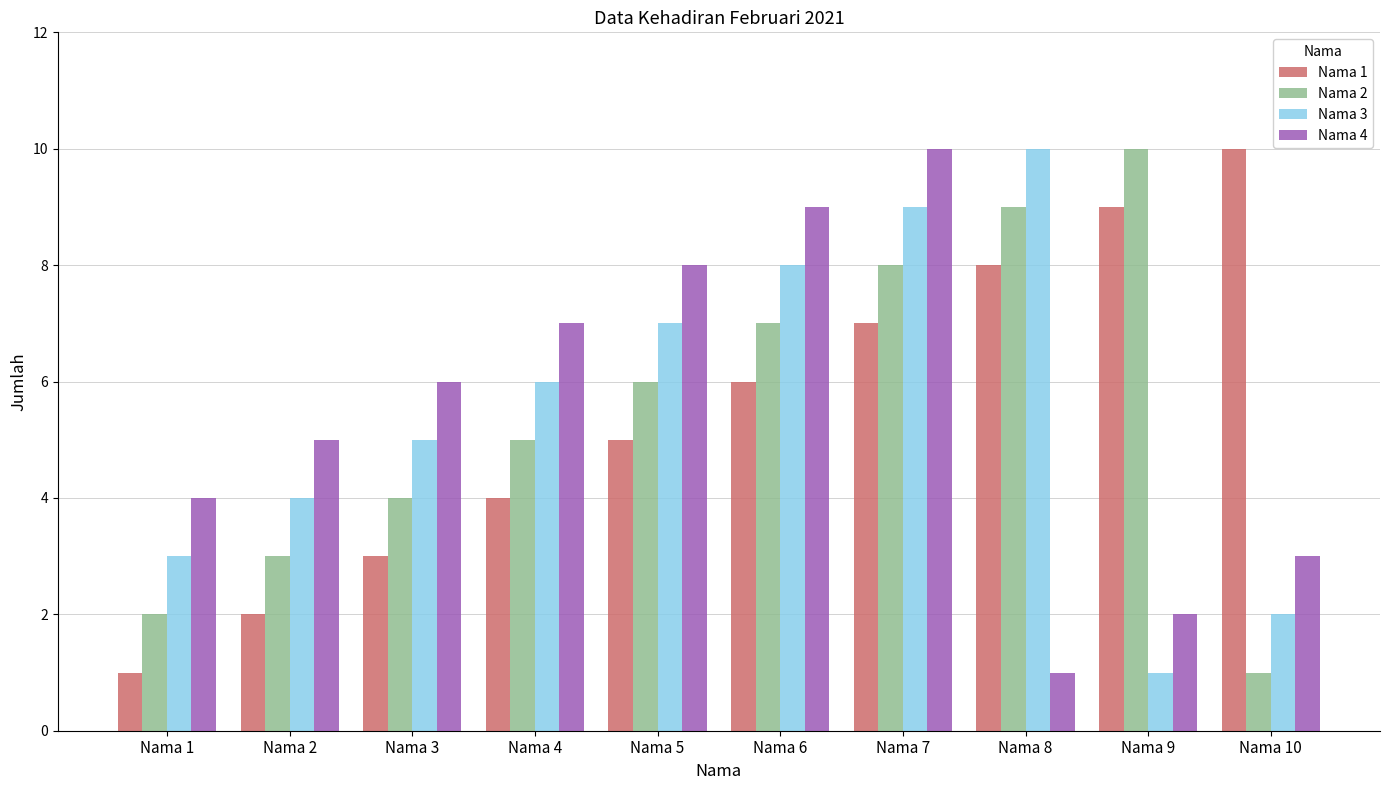

True or false: Nama 4 has a value of 1 at Nama 8.

True